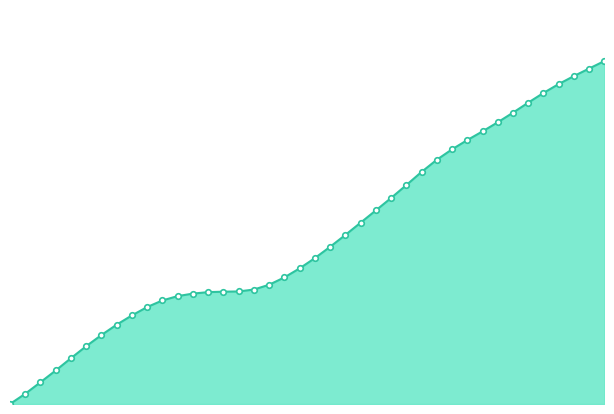

What is the difference between the maximum and minimum values?

160153